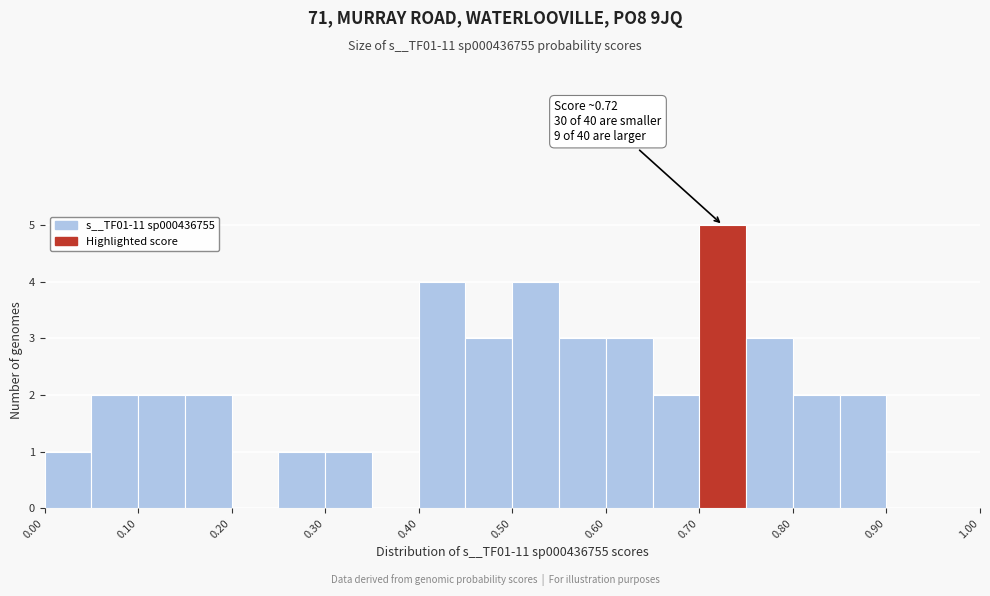

Over which range of the x-axis is the bar tallest?

0.70 to 0.75